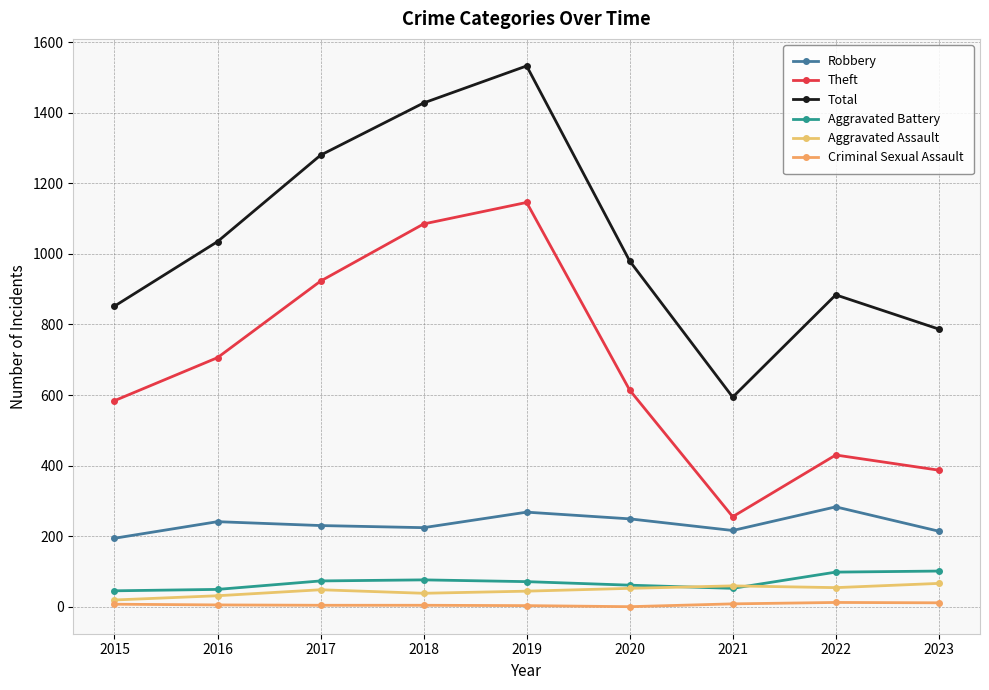

True or false: Aggravated Battery and Robbery intersect in this chart.

False